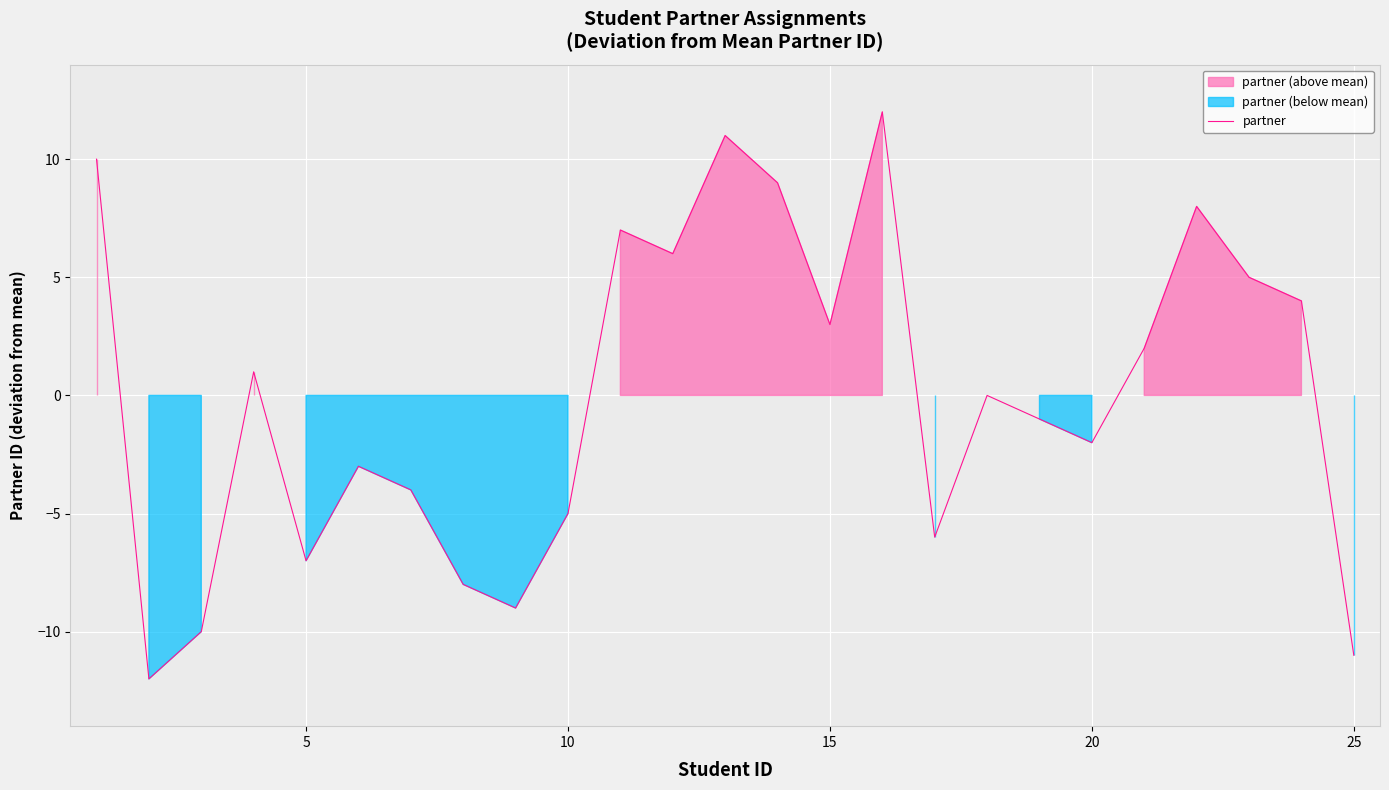

What is the maximum value for partner?

12